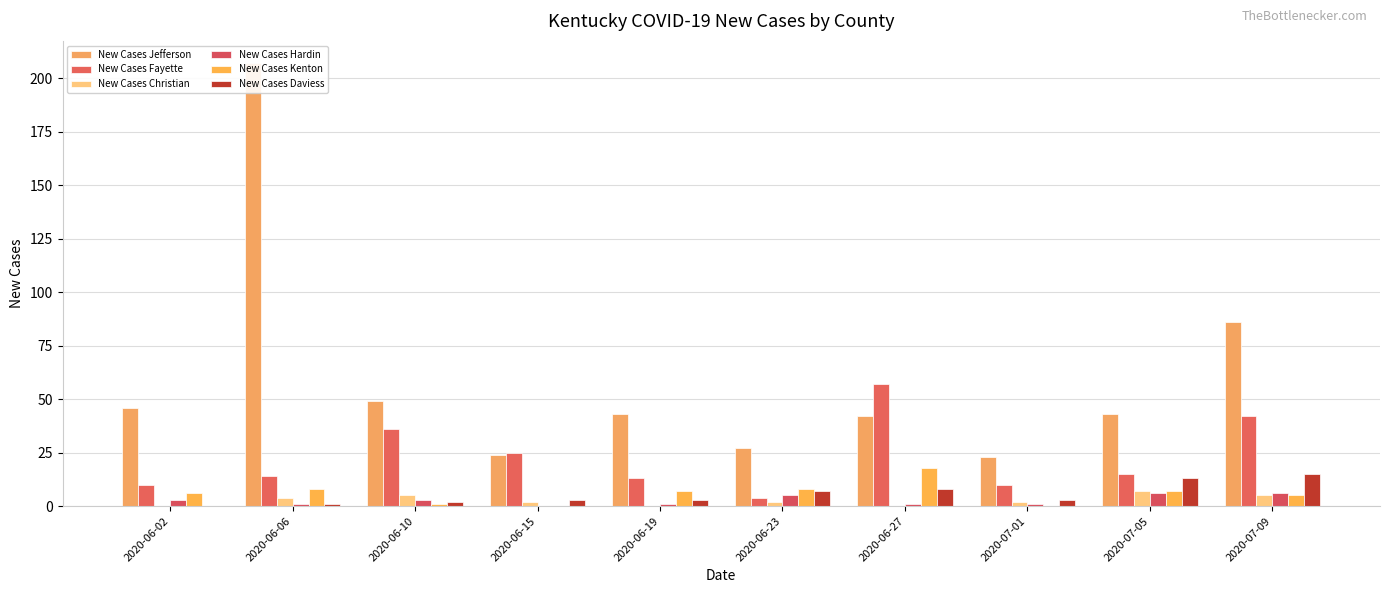

Which category has the highest value in the New Cases Christian series?

2020-07-05